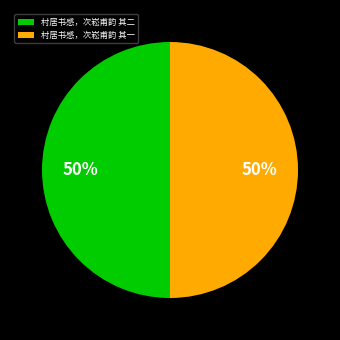

What is the ratio of the value at 村居书感，次崧甫韵 其二 to the value at 村居书感，次崧甫韵 其一?

1.0